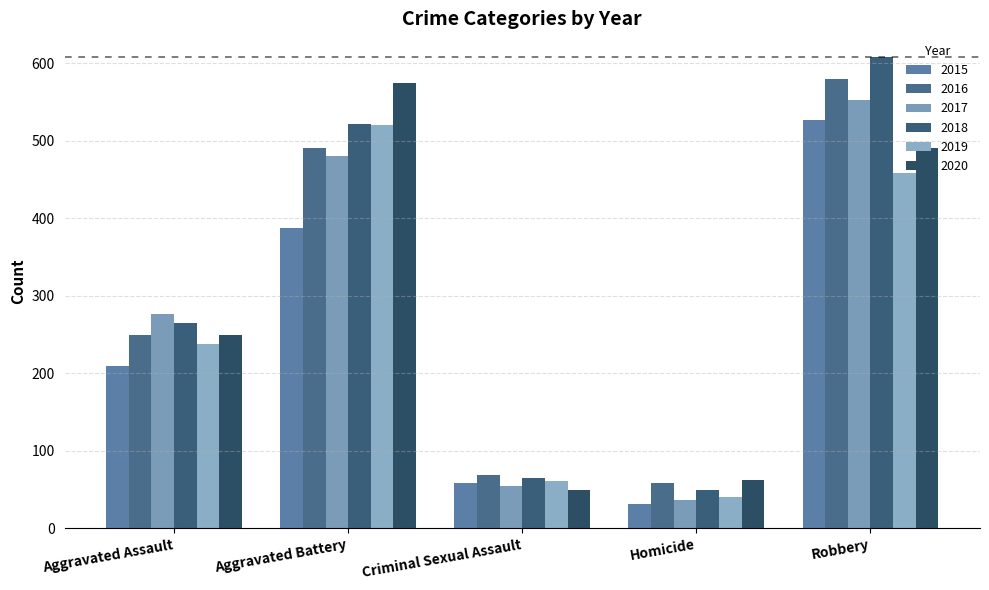

Reading left to right, what are all the values shown in this chart?

2015: 210	387	58	32	527
2016: 250	491	69	59	579
2017: 276	480	55	37	553
2018: 265	522	65	49	608
2019: 238	520	61	40	458
2020: 249	574	49	63	491